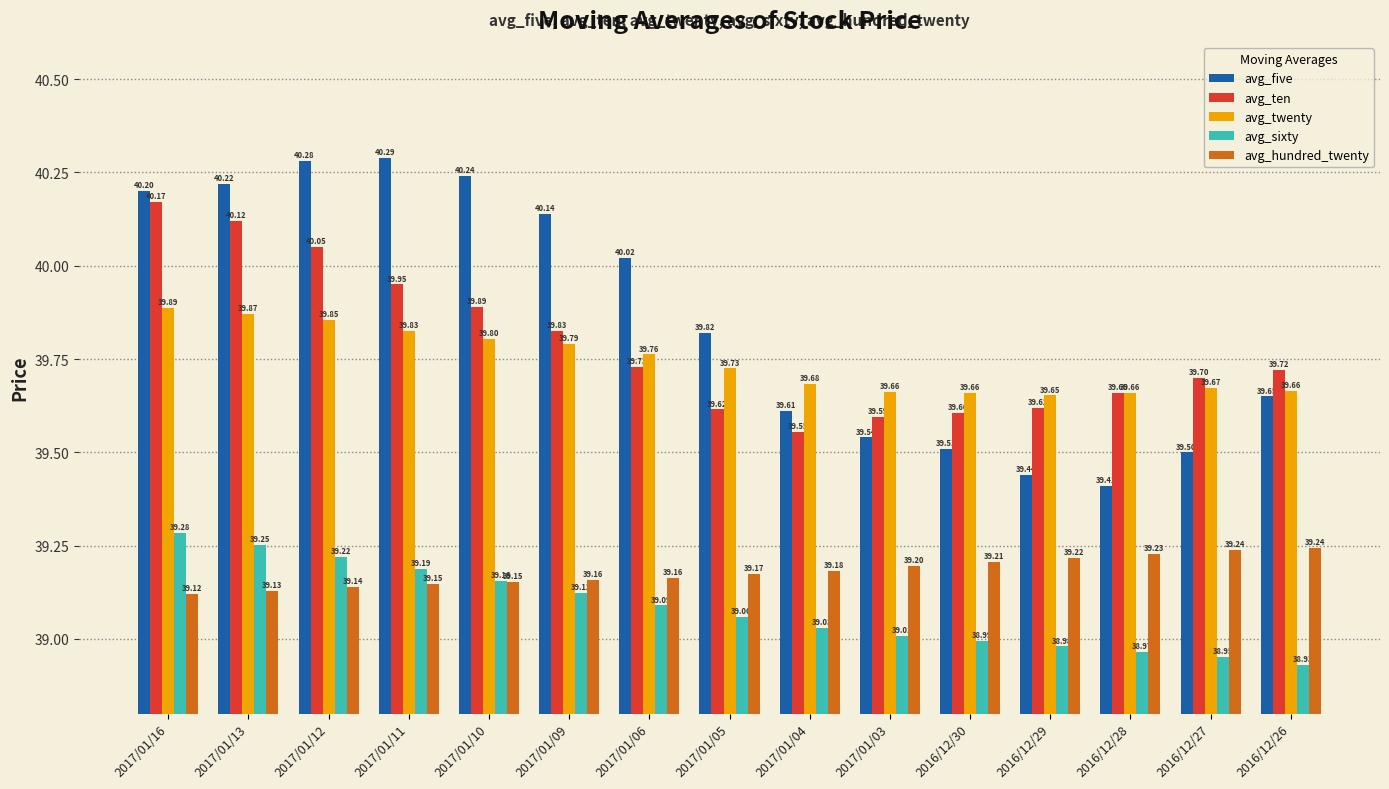

What is the average value of the avg_twenty series?

39.7